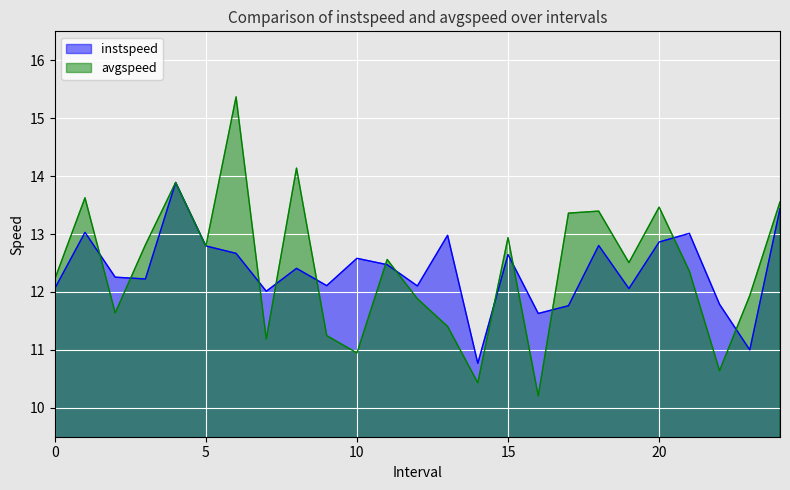

True or false: instspeed has a value of 8.0 at 7.0.

False